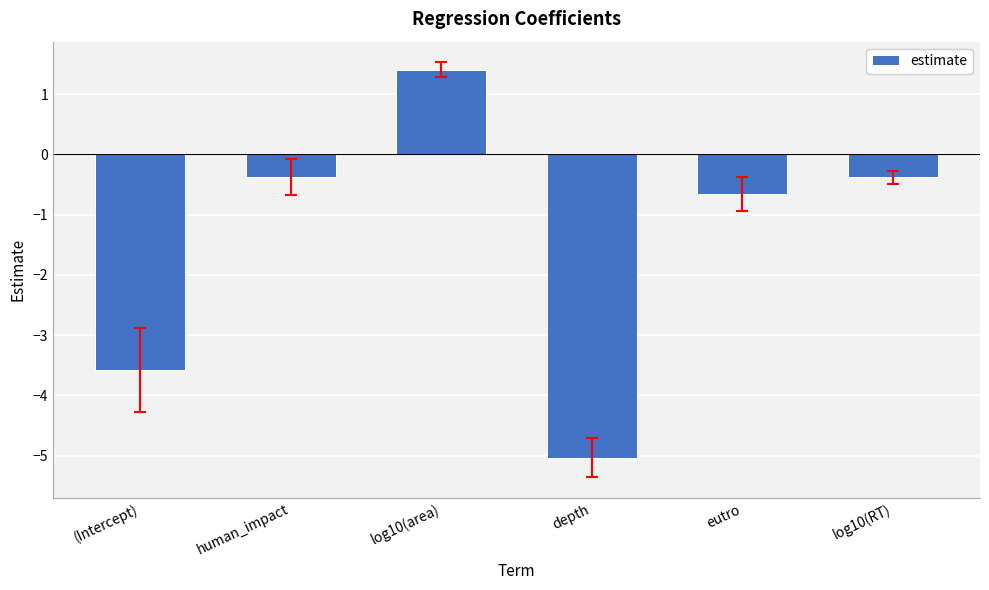

How many bars are there in total?

6